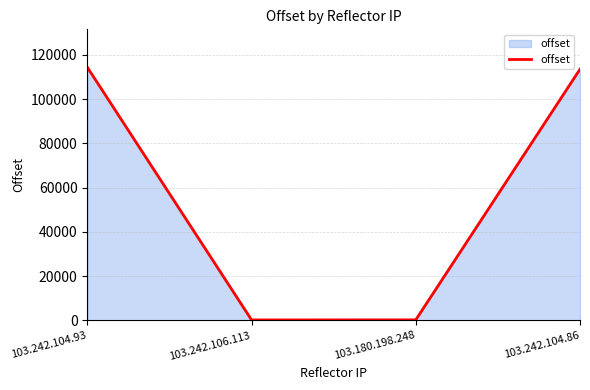

What is the difference between the second highest and second lowest values?

113276